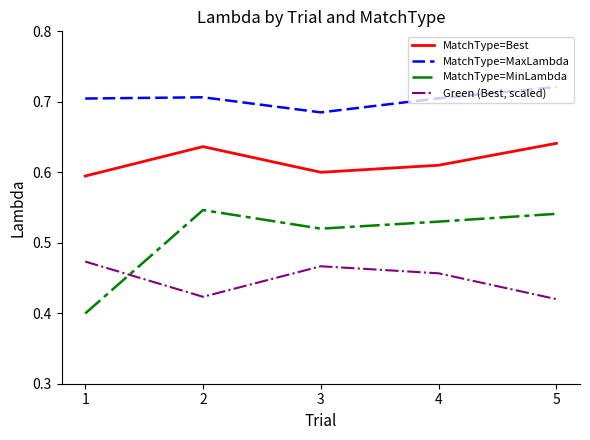

True or false: MatchType=MaxLambda and MatchType=MinLambda cross at least once.

False